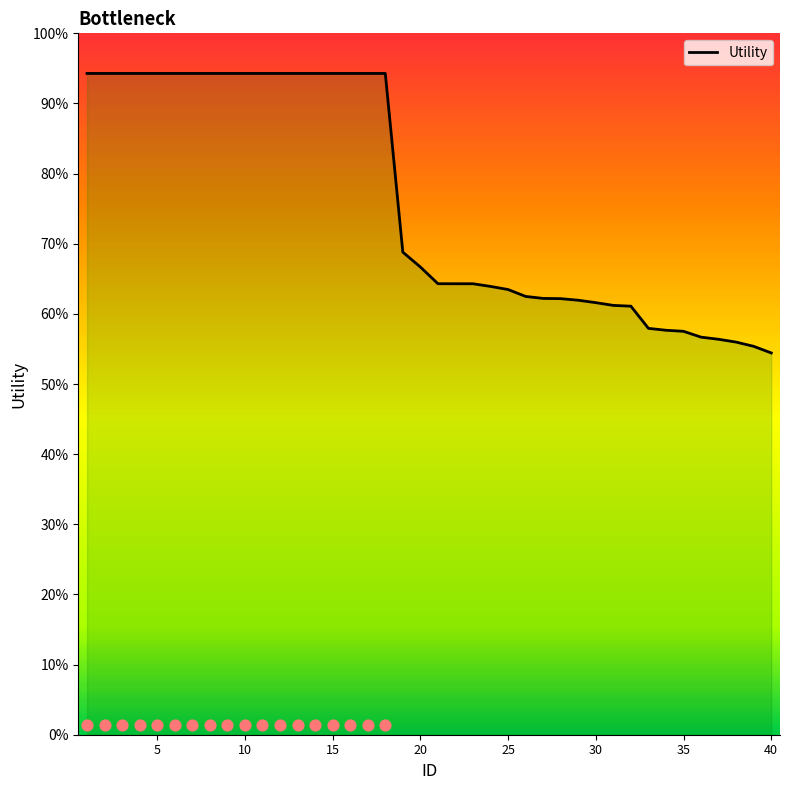

Which has a higher value, 16 or 2?

16